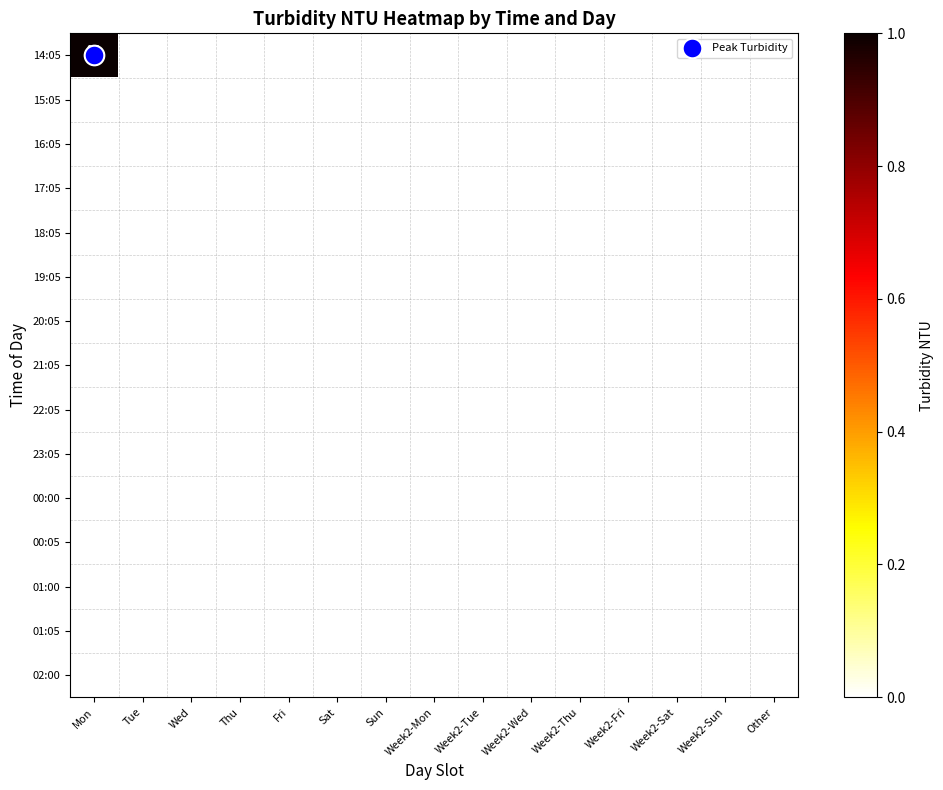

Rank the series at Sun from highest to lowest value.

14:05, 15:05, 16:05, 17:05, 18:05, 19:05, 20:05, 21:05, 22:05, 23:05, 00:00, 00:05, 01:00, 01:05, 02:00